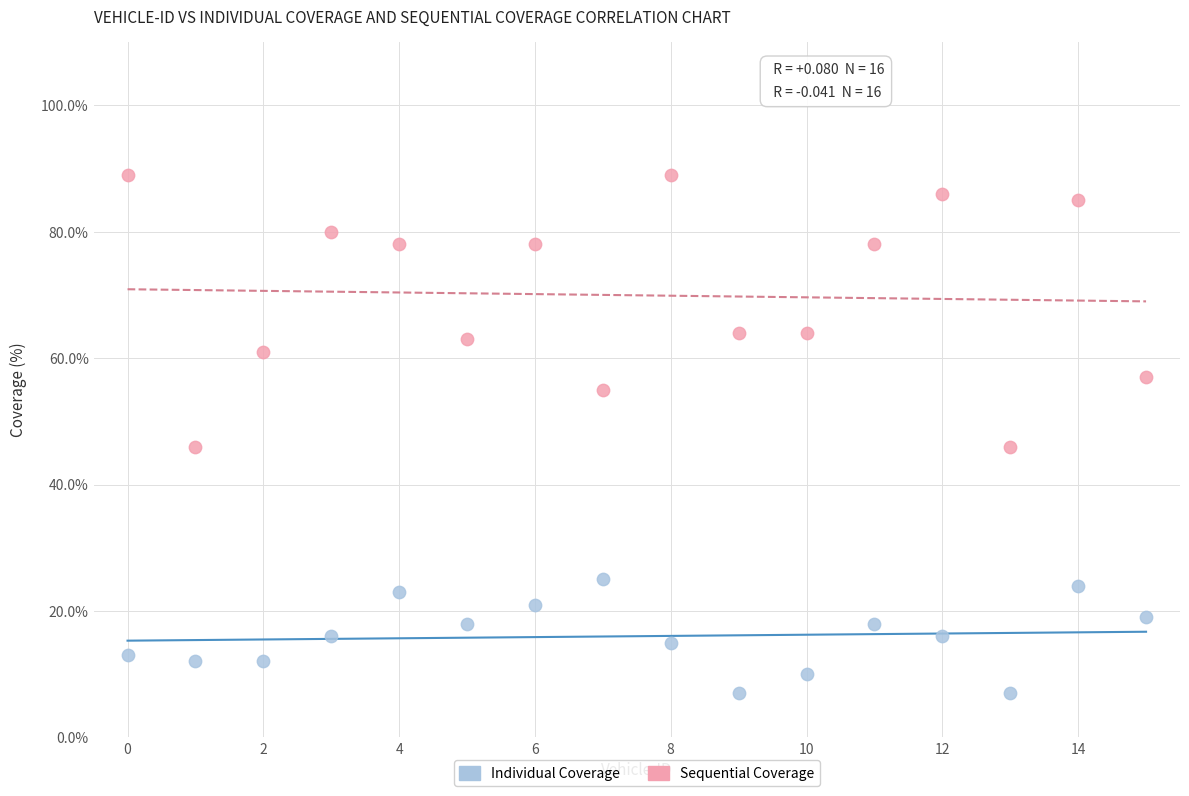

Which series contains the highest Y value?

Sequential Coverage